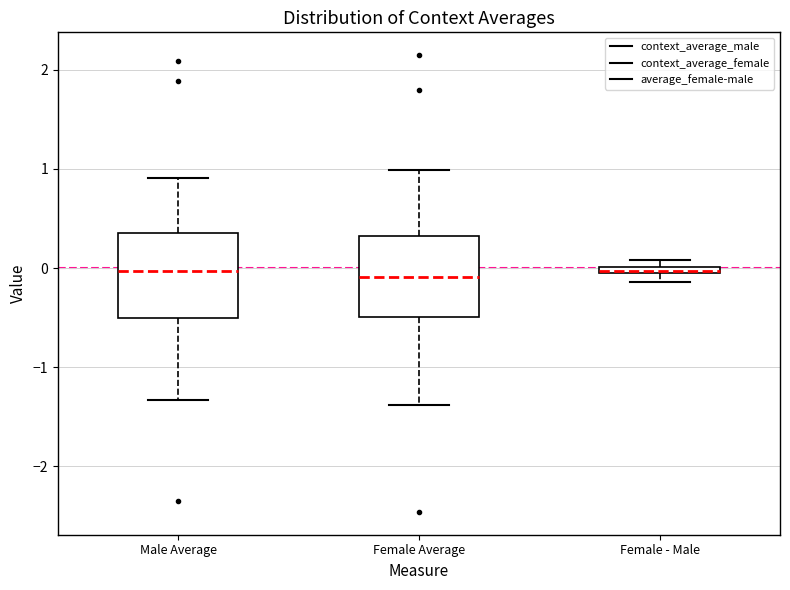

Where does the upper whisker of the box for Female Average end on the y-axis? The values are not printed on the chart, so give them approximately, as read against the axis.

1.0